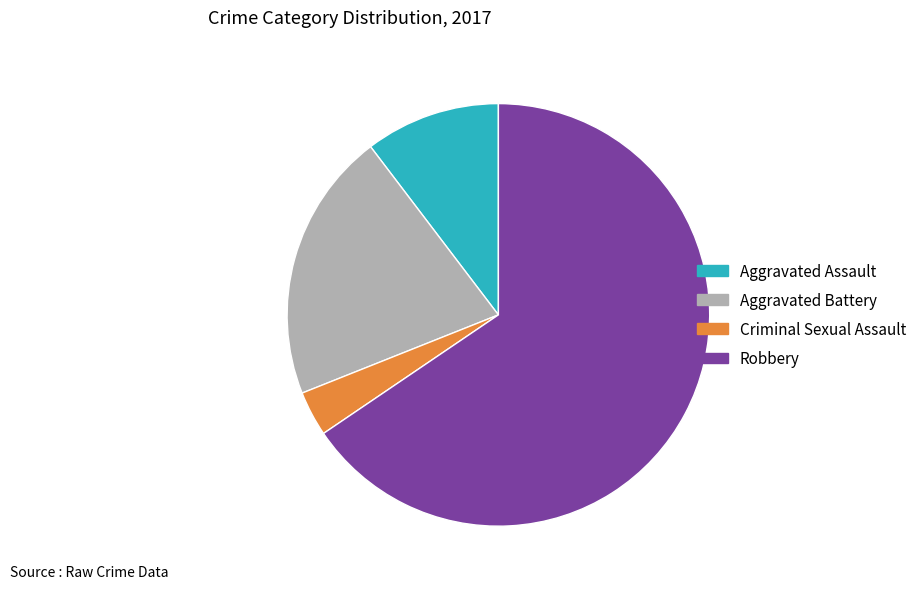

What is the largest slice in the pie chart?

Robbery